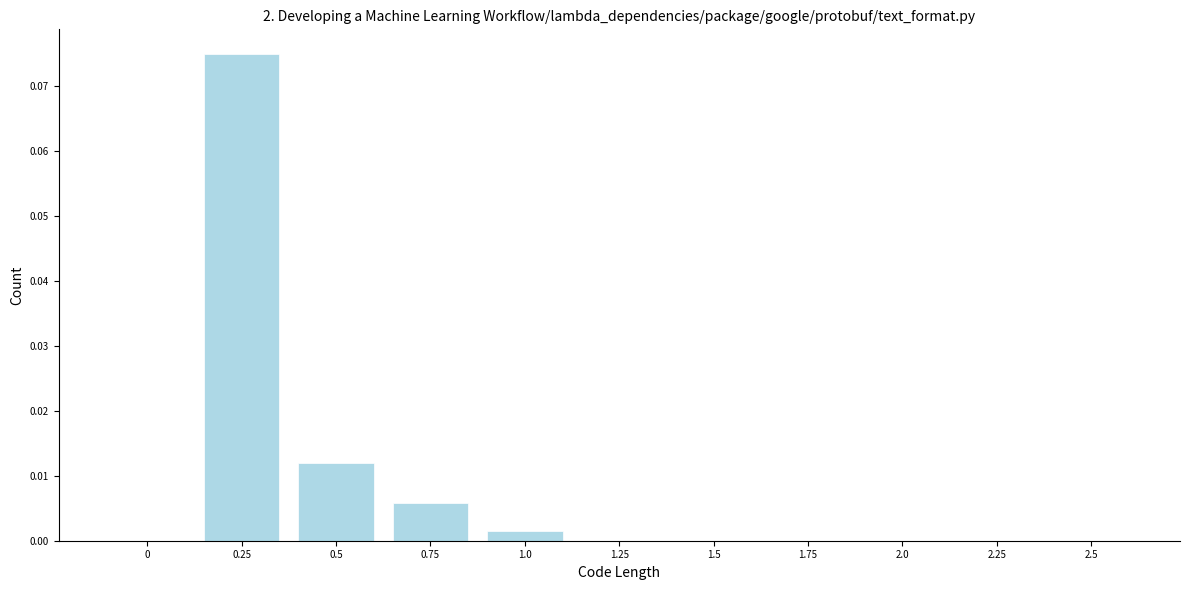

Is it true that the value at 0.75 is 0.0?

True